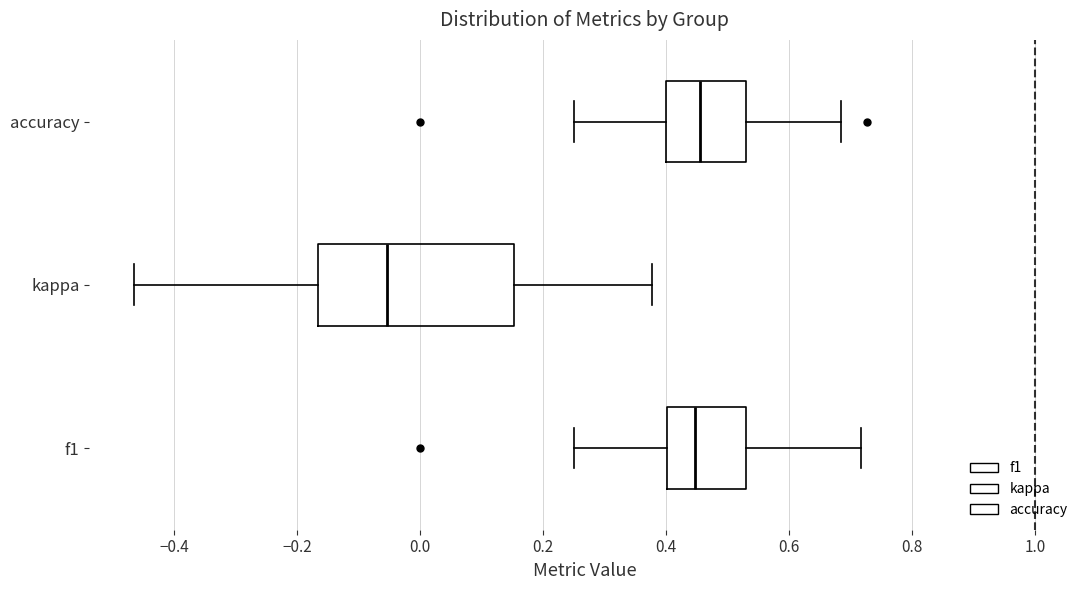

Reading bottom to top, read every box against the x-axis: the position of its median line, the range the box covers, and the ends of its whiskers. The values are not printed on the chart, so give them approximately, as read against the axis.

f1: median 0.44, box 0.40 to 0.52, whiskers 0.26 to 0.72
kappa: median -0.06, box -0.16 to 0.16, whiskers -0.46 to 0.38
accuracy: median 0.46, box 0.40 to 0.52, whiskers 0.26 to 0.68